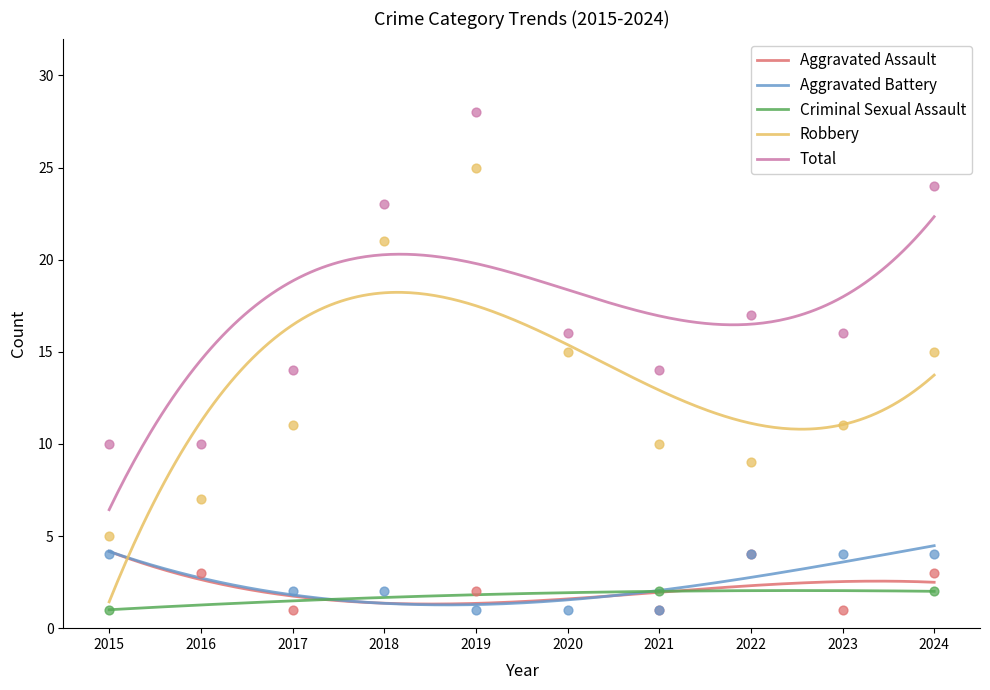

Which series contains the lowest Y value?

Aggravated Assault